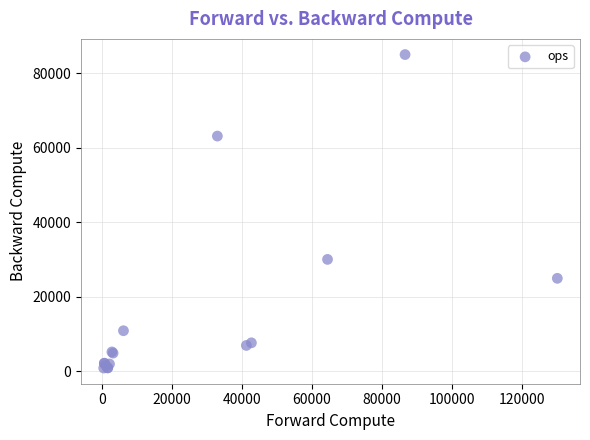

What Y value in the scatter plot is closest to 42964?

30053.6